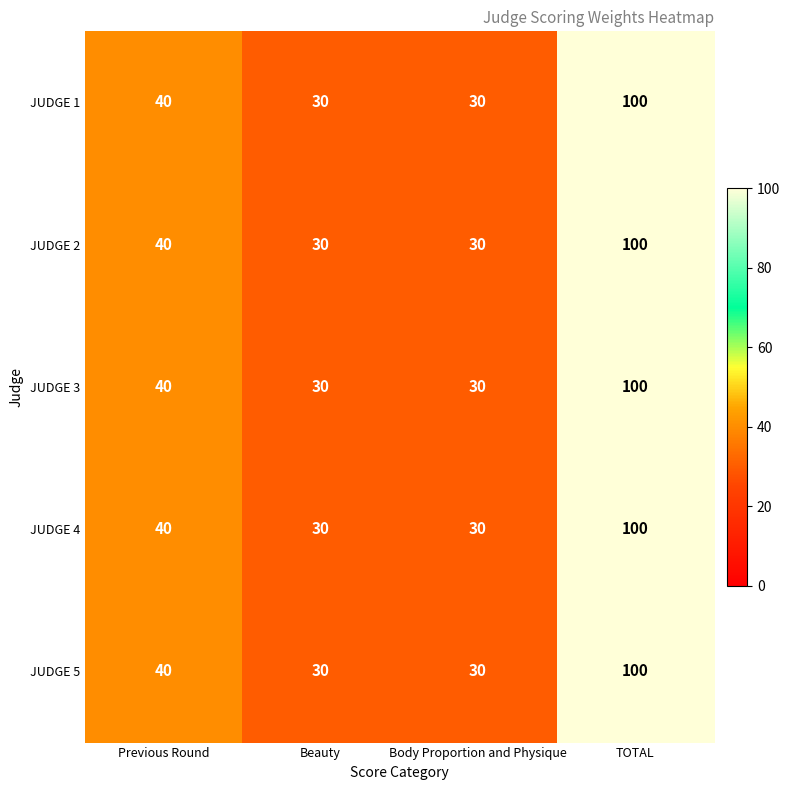

Reading left to right, extract all data points from this chart.

JUDGE 1: 40	30	30	100
JUDGE 2: 40	30	30	100
JUDGE 3: 40	30	30	100
JUDGE 4: 40	30	30	100
JUDGE 5: 40	30	30	100